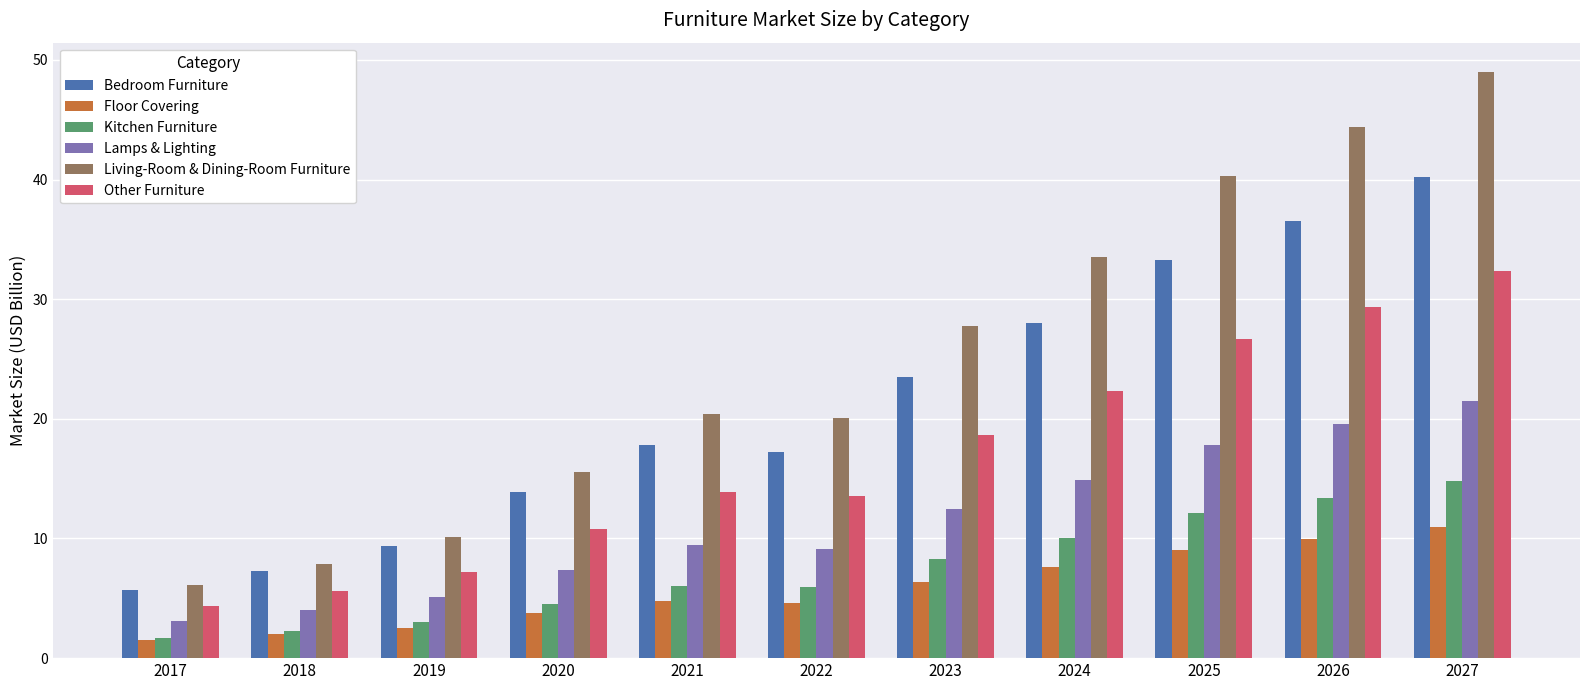

What is the difference between the Kitchen Furniture values at 2025 and 2024?

2.1